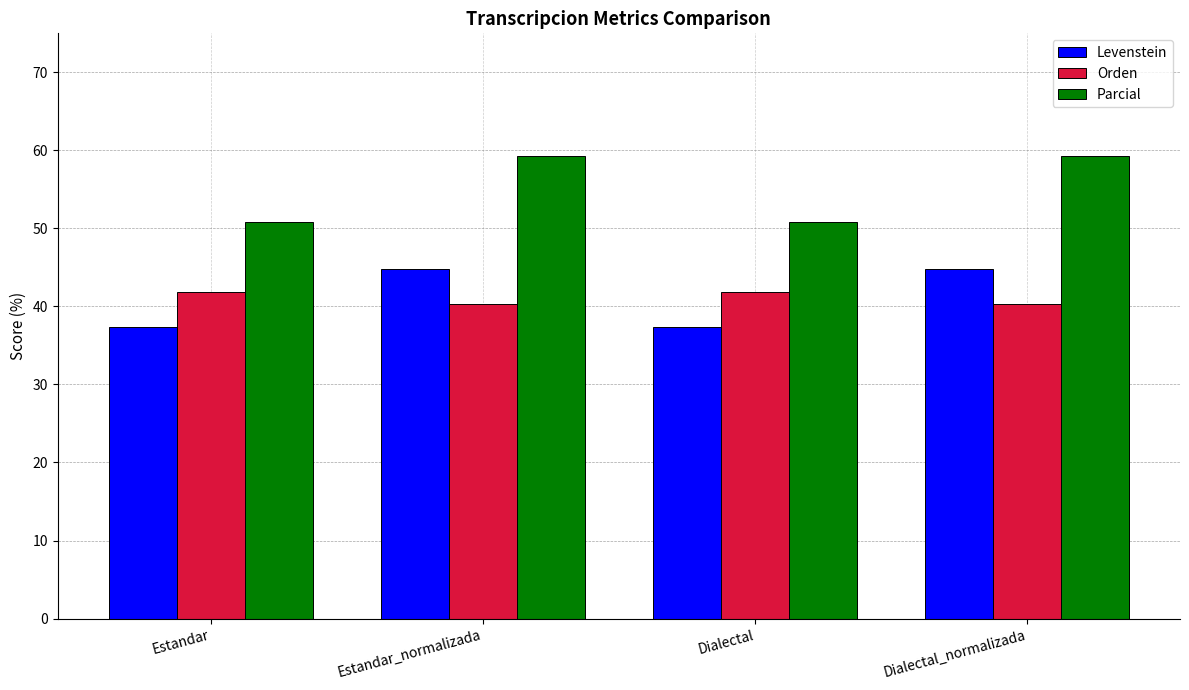

What are all the series names shown in the legend?

Levenstein, Orden, Parcial